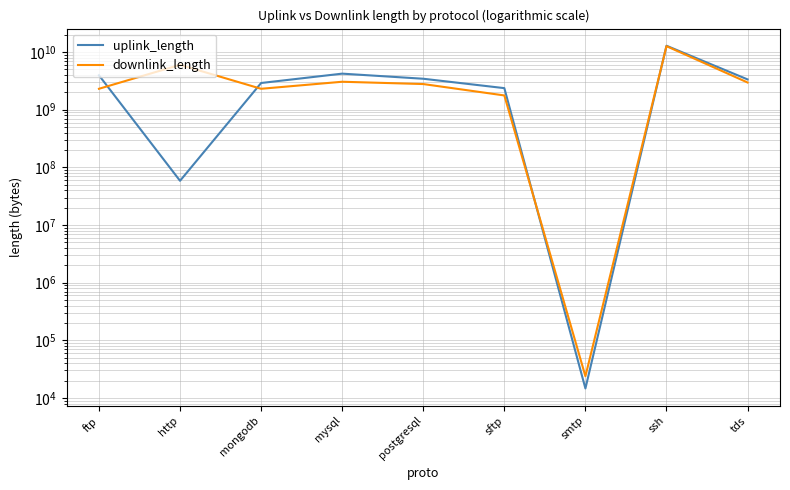

At which label does uplink_length first exceed 3360331313?

ftp